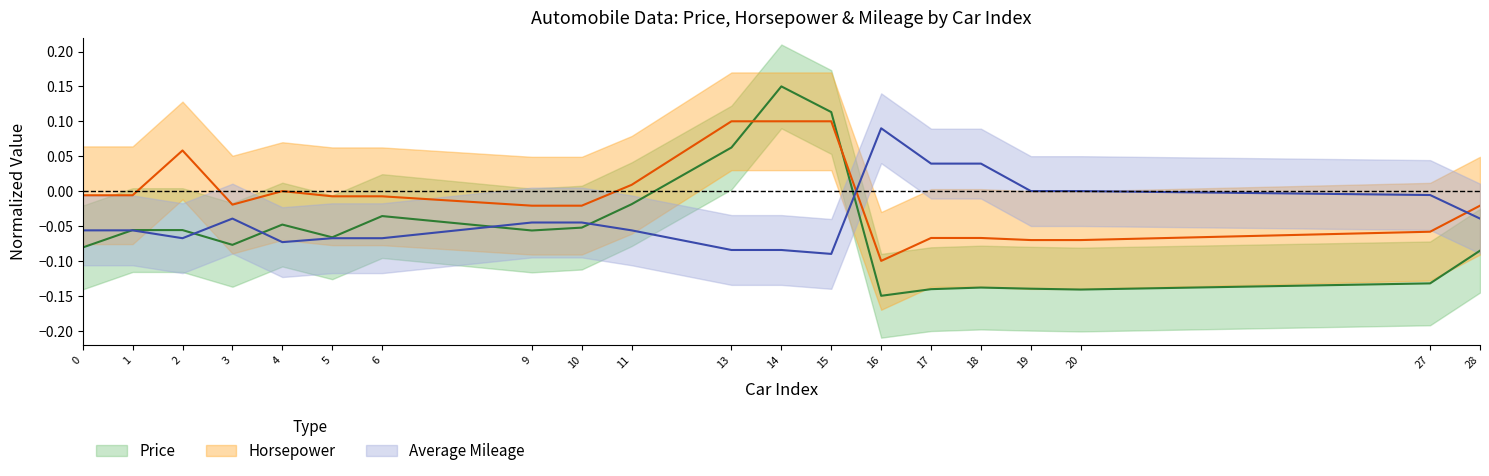

At which label does horsepower reach its minimum?

16